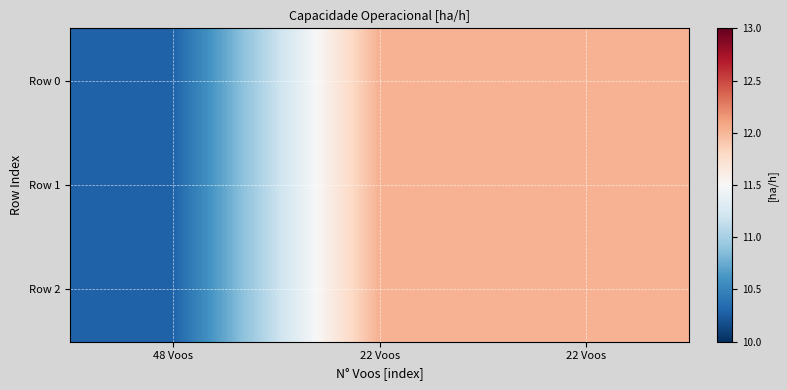

Which series has the largest range (max minus min)?

Row 0